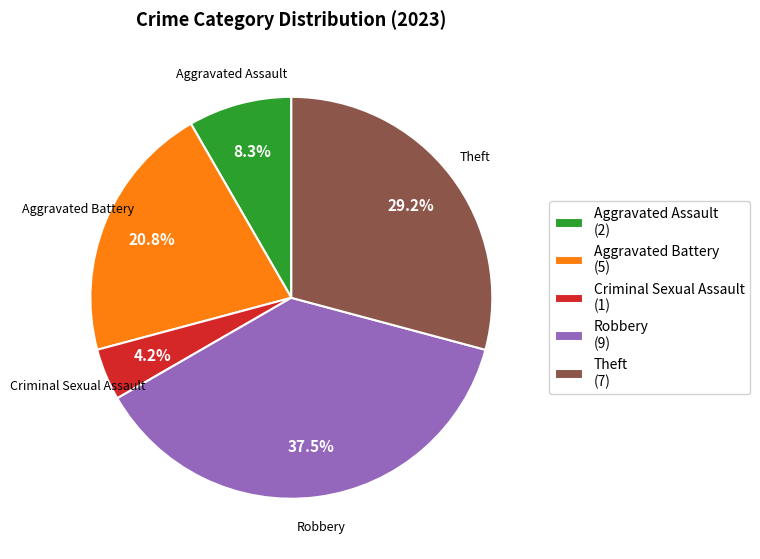

What is the largest slice in the pie chart?

Robbery (9)